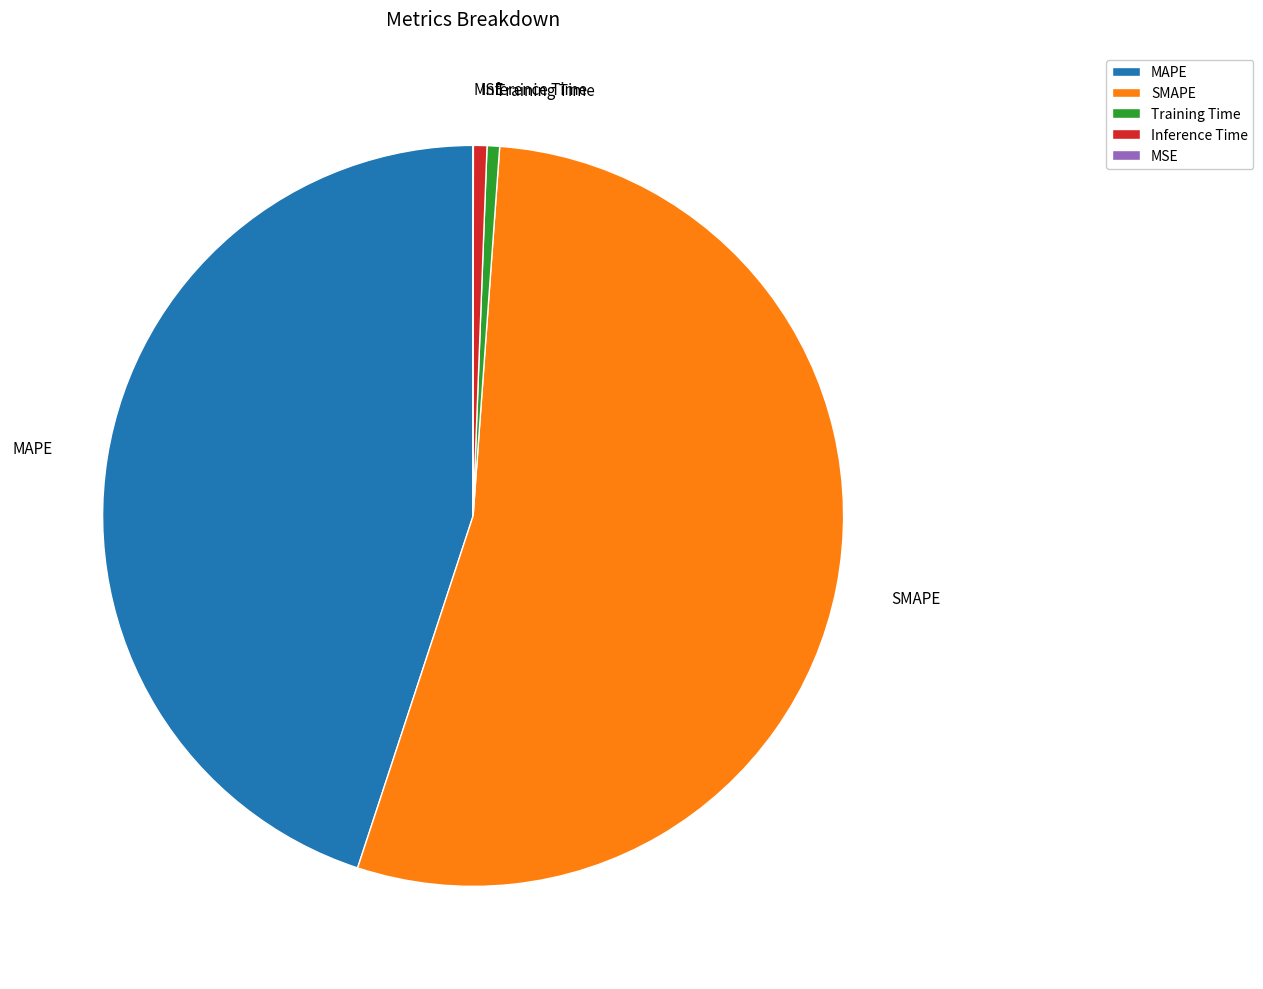

Combined, do Training Time and Inference Time account for over 50%?

No